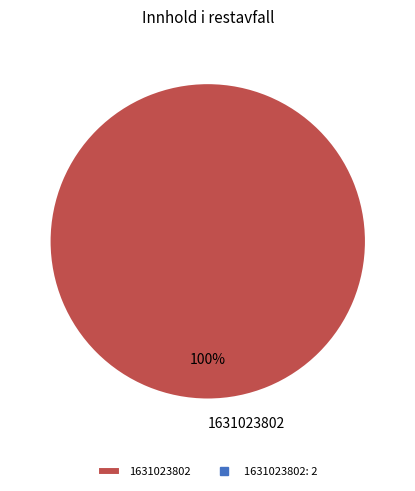

What is the majority slice?

1631023802